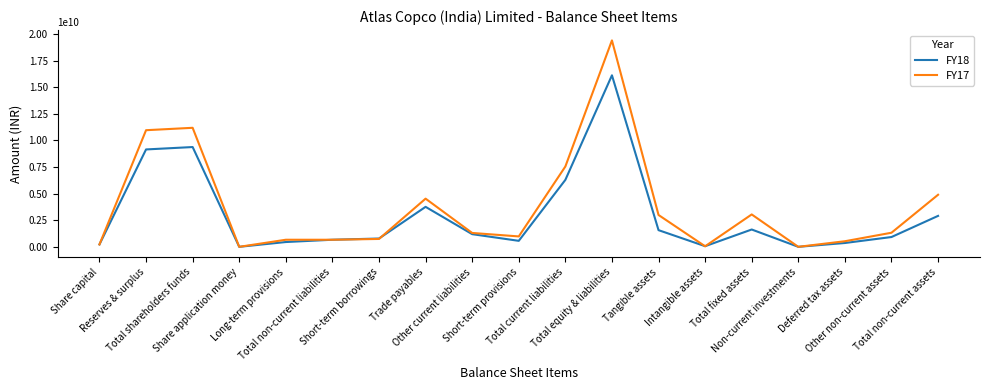

Which series has the widest spread of values?

FY17